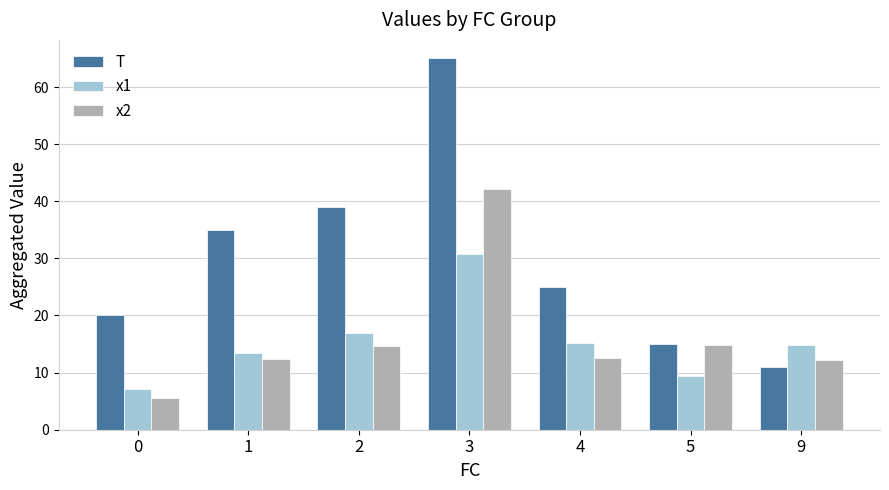

What is the minimum value shown in the chart?

5.6